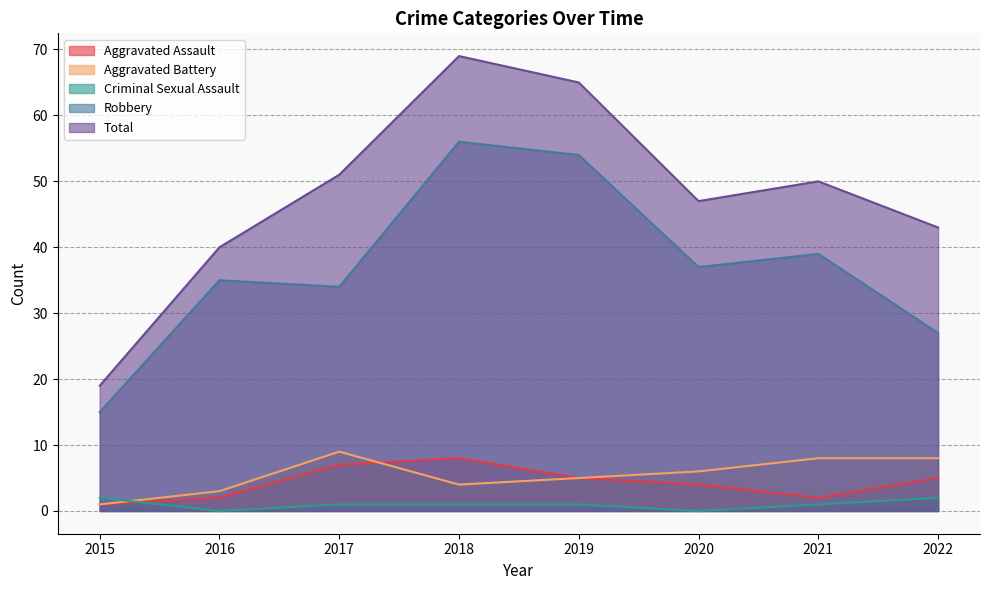

Reading left to right, extract all data points from this chart.

Aggravated Assault: 1	2	7	8	5	4	2	5
Aggravated Battery: 1	3	9	4	5	6	8	8
Criminal Sexual Assault: 2	0	1	1	1	0	1	2
Robbery: 15	35	34	56	54	37	39	27
Total: 19	40	51	69	65	47	50	43